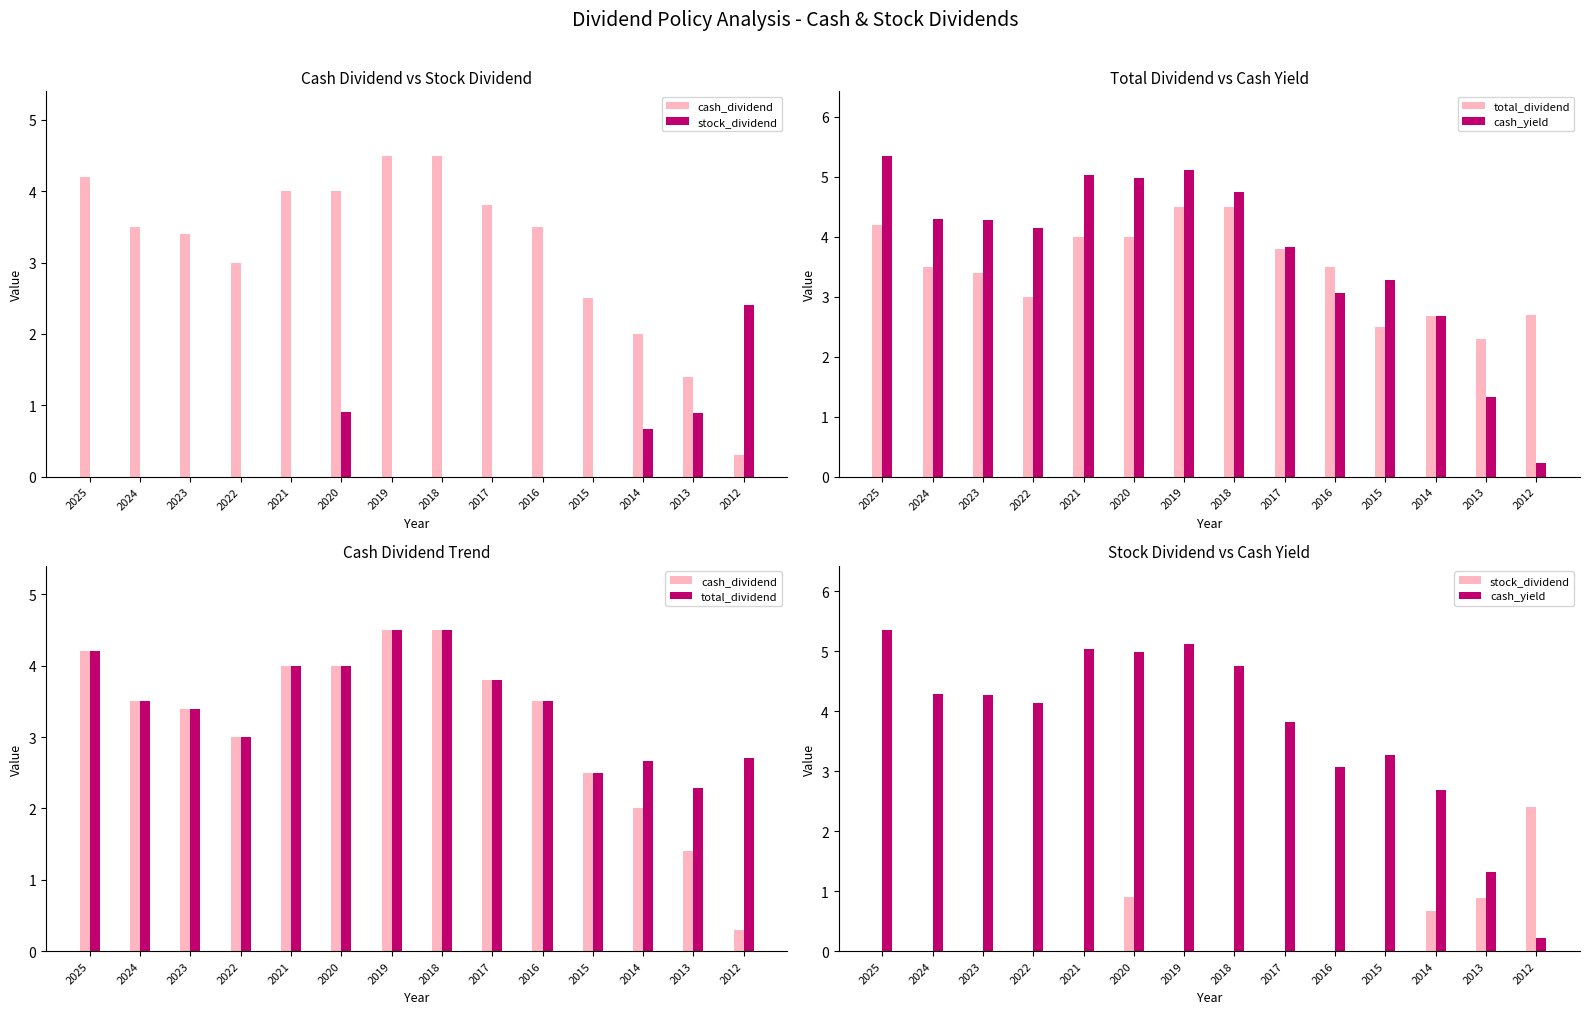

At which category is the sum across all series the highest?

2019